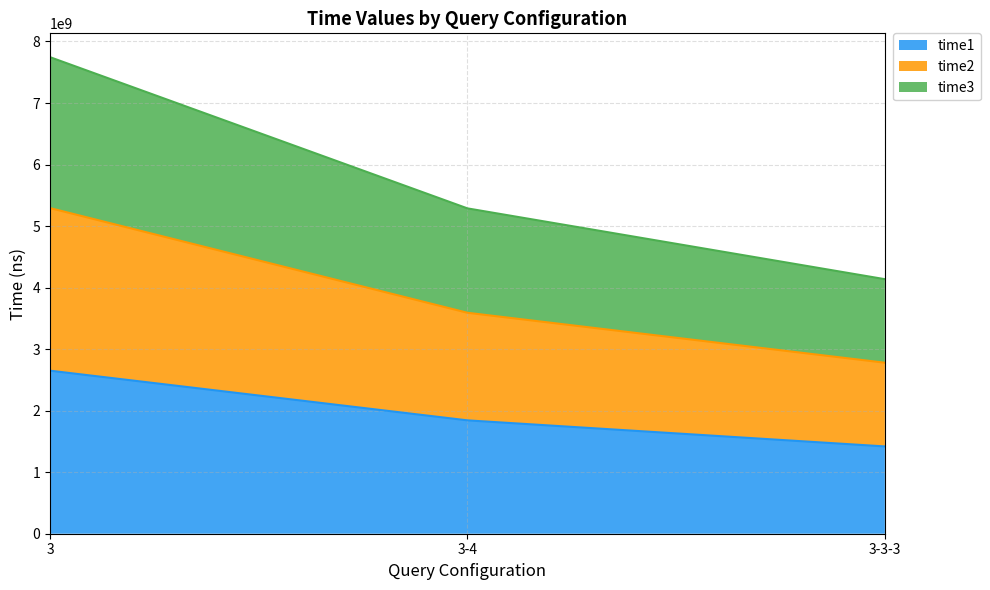

List the labels in order of time1 value, smallest first.

3-3-3, 3-4, 3